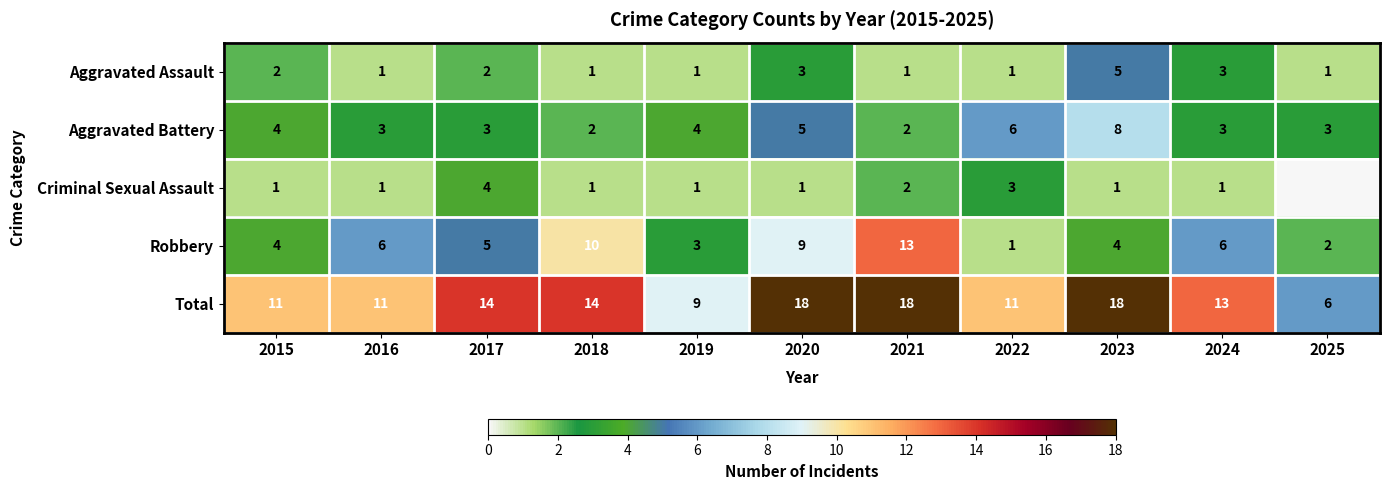

Where is Robbery nearest to the value 7?

2016